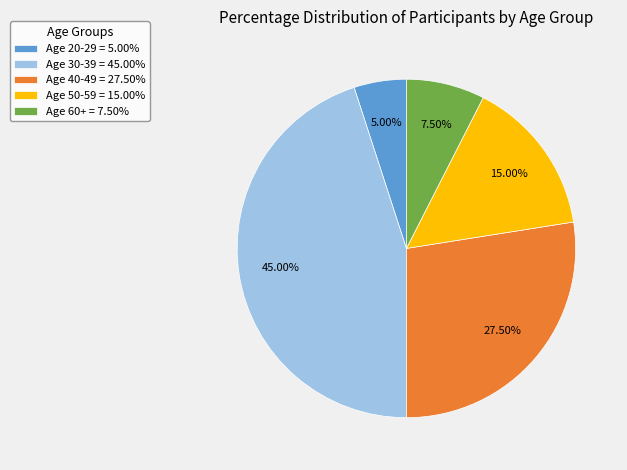

What is the largest slice in the pie chart?

Age 30-39 = 45.00%